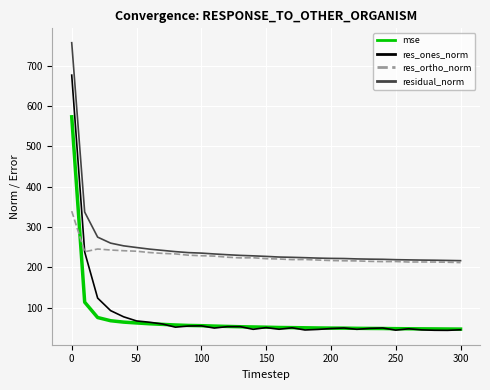

What is the minimum value for residual_norm?

216.7